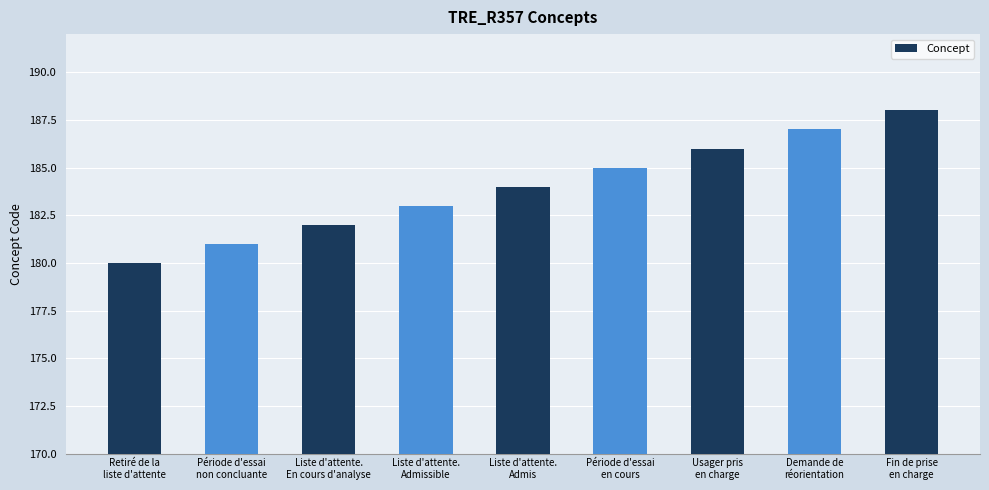

What is the difference between the values at Période d'essai
en cours and Liste d'attente.
En cours d'analyse?

3